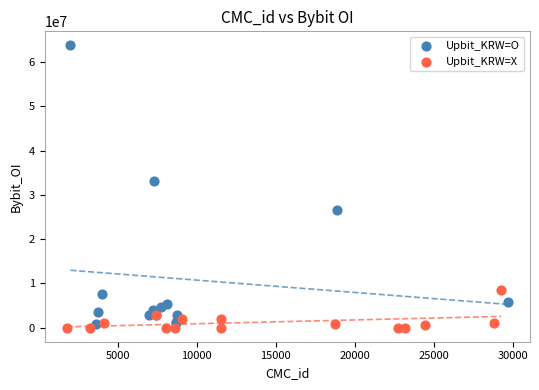

Which series contains the highest Y value?

Upbit_KRW=O